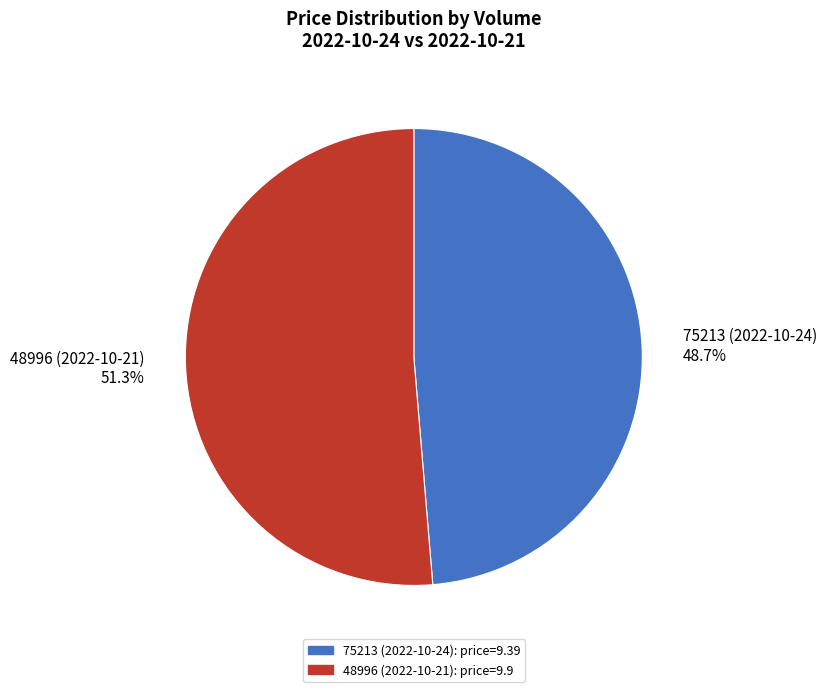

To the nearest percent, what portion does 48996 (2022-10-21) represent?

51%